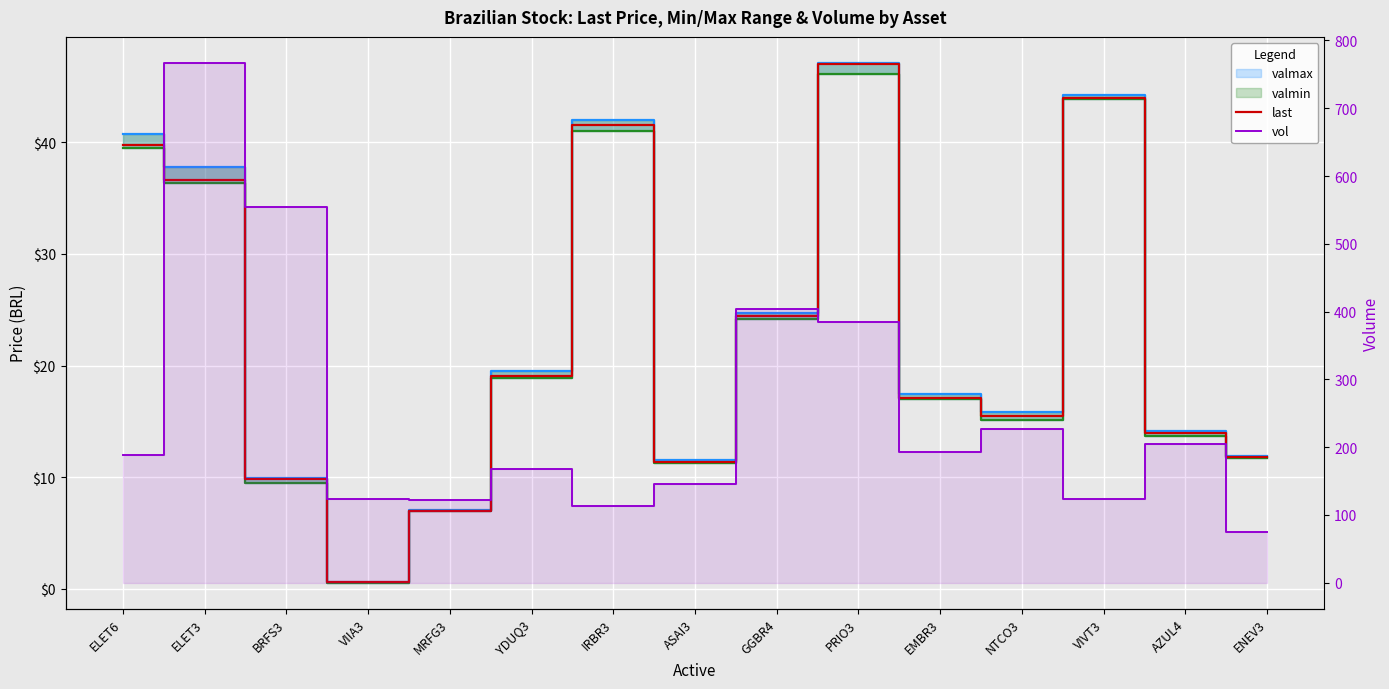

Which series has the largest total across all categories?

vol